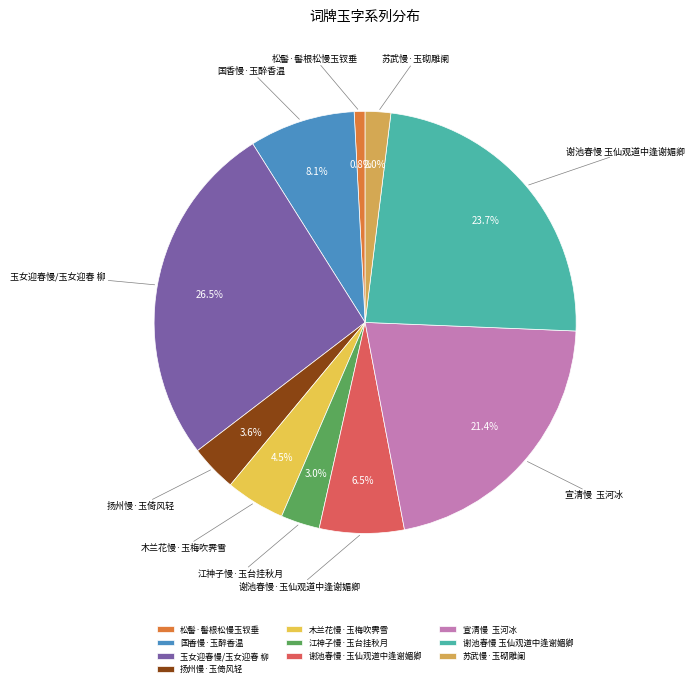

Rank the categories by value from lowest to highest.

松髻·髻根松慢玉钗垂, 苏武慢·玉砌雕阑, 江神子慢·玉台挂秋月, 扬州慢·玉倚风轻, 木兰花慢·玉梅吹霁雪, 谢池春慢·玉仙观道中逢谢媚卿, 国香慢·玉醉香温, 宣清慢 玉河冰, 谢池春慢 玉仙观道中逢谢媚卿, 玉女迎春慢/玉女迎春 柳